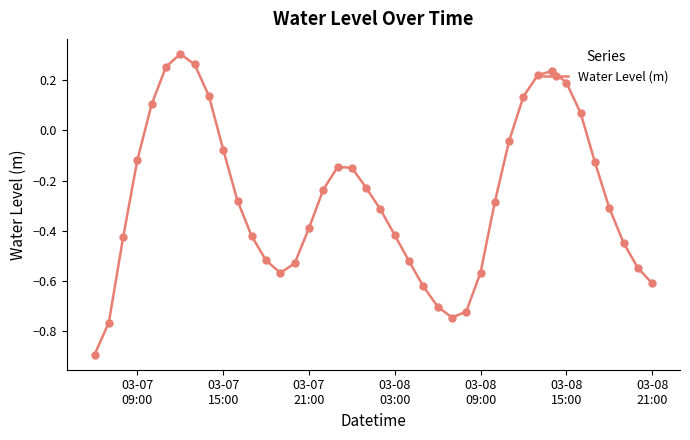

What is the minimum value shown in the chart?

-0.9